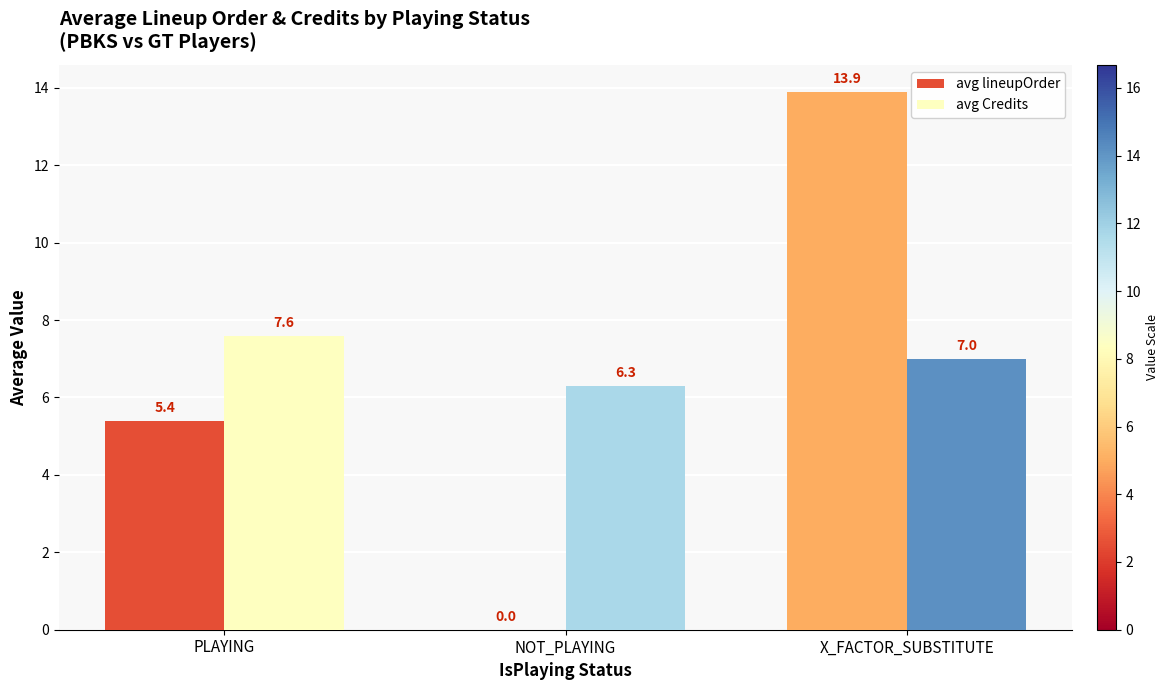

The avg lineupOrder series shows 7.0 at NOT_PLAYING. True or false?

False